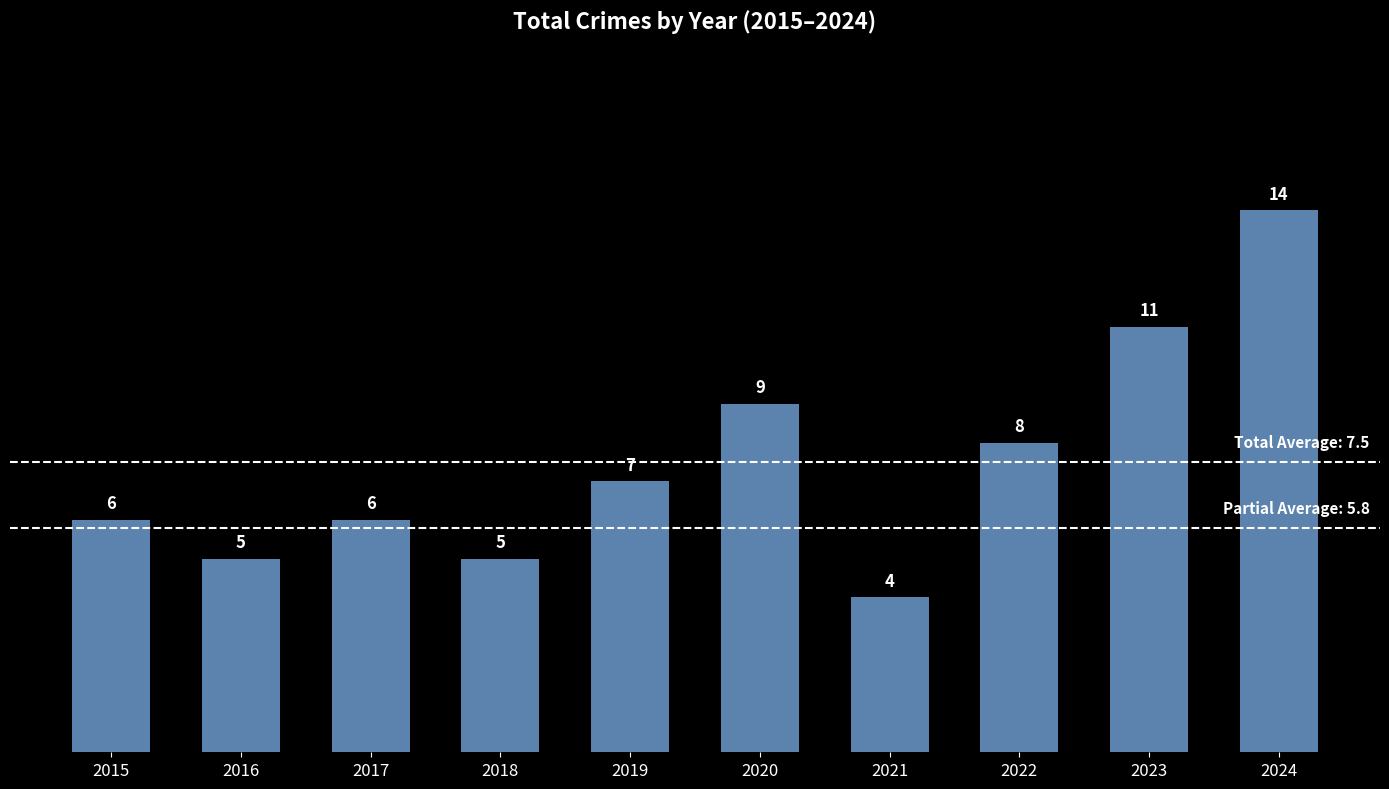

The value at 2024 is 14. True or false?

True